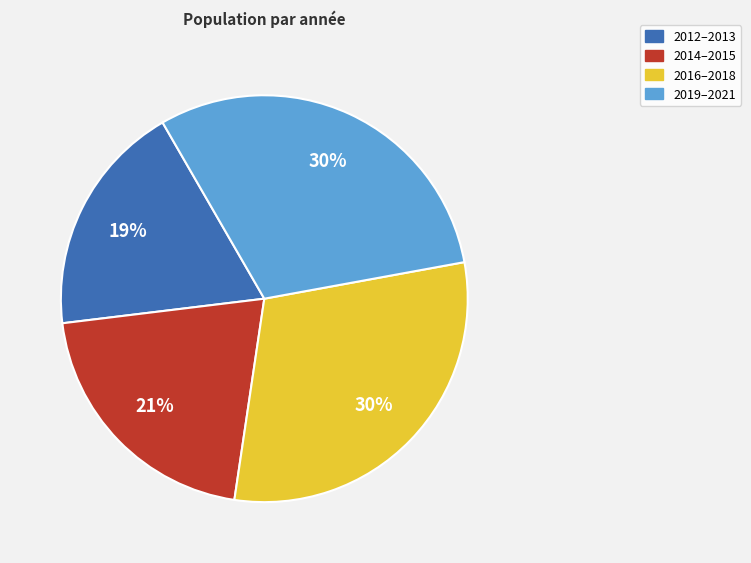

Which slice is the smallest?

2012–2013